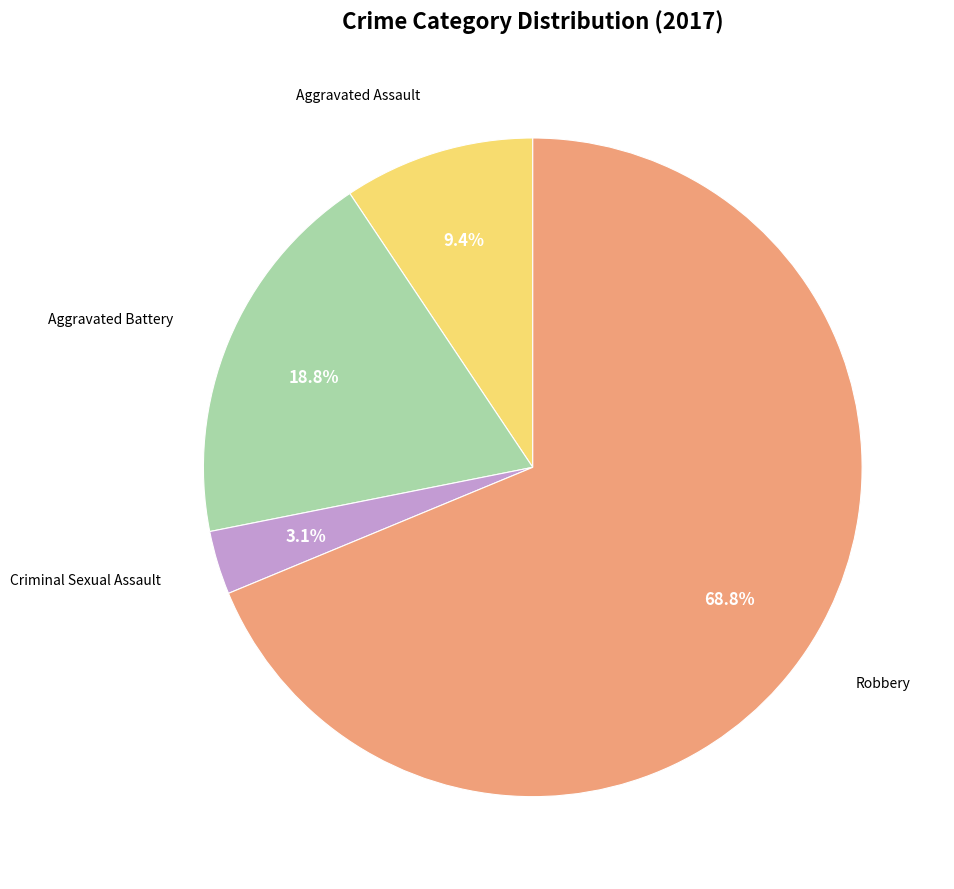

To the nearest percent, what percentage of the pie is Aggravated Assault?

9%